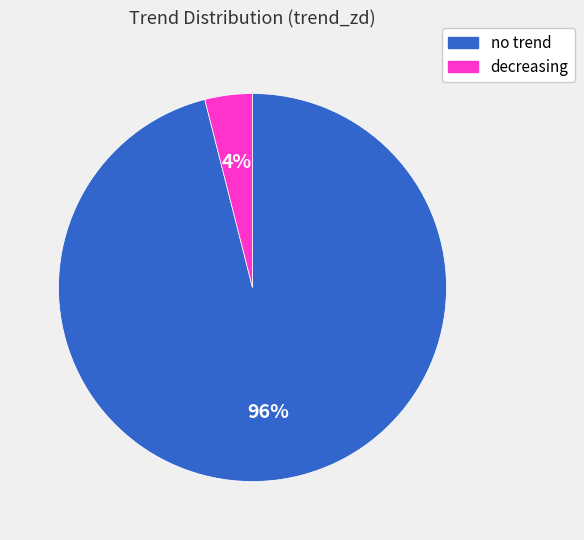

To the nearest percent, what portion does decreasing represent?

4%